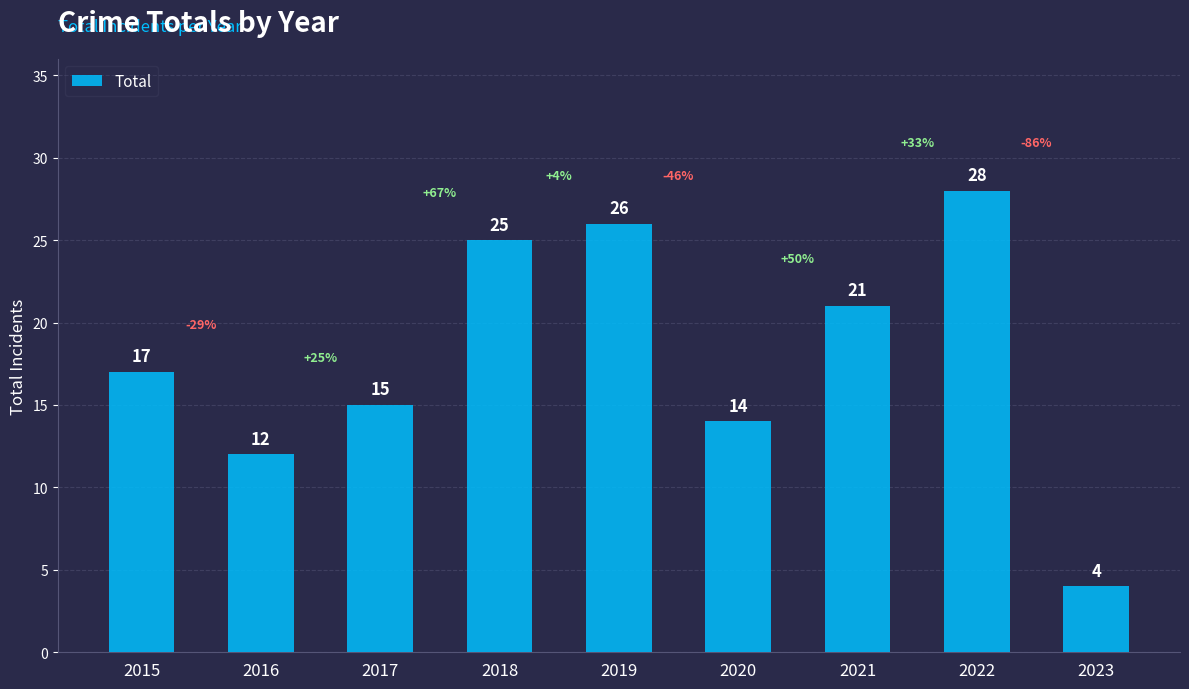

What is the greatest value displayed?

28